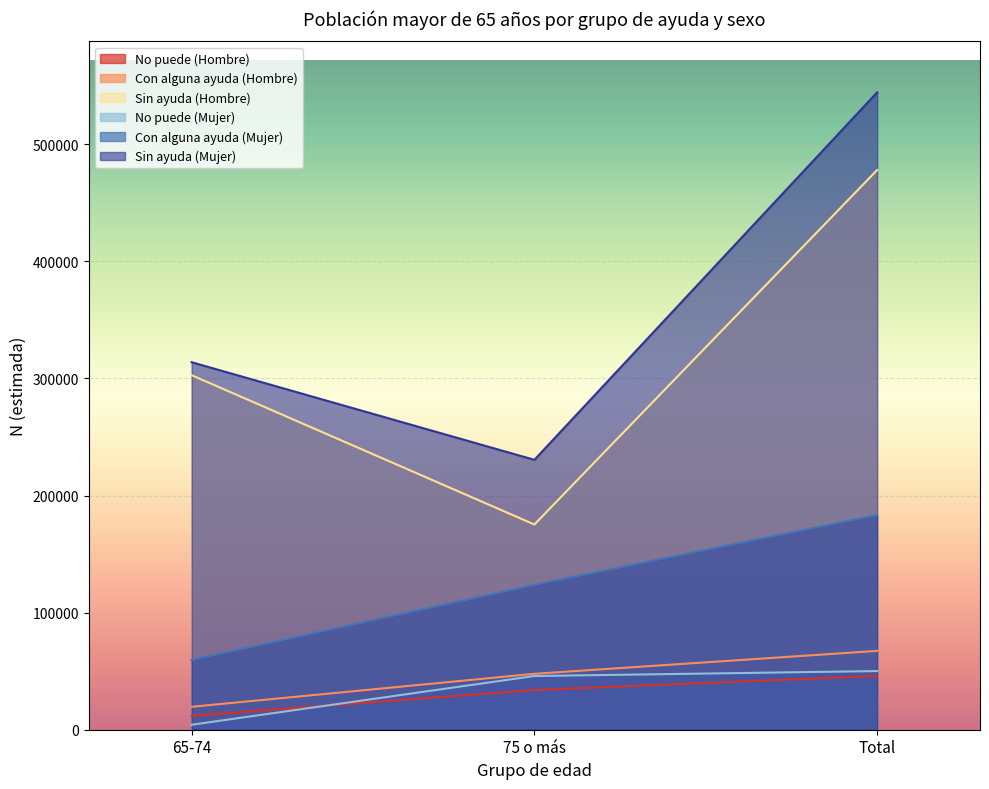

At how many categories does at least one series exceed 223790?

3